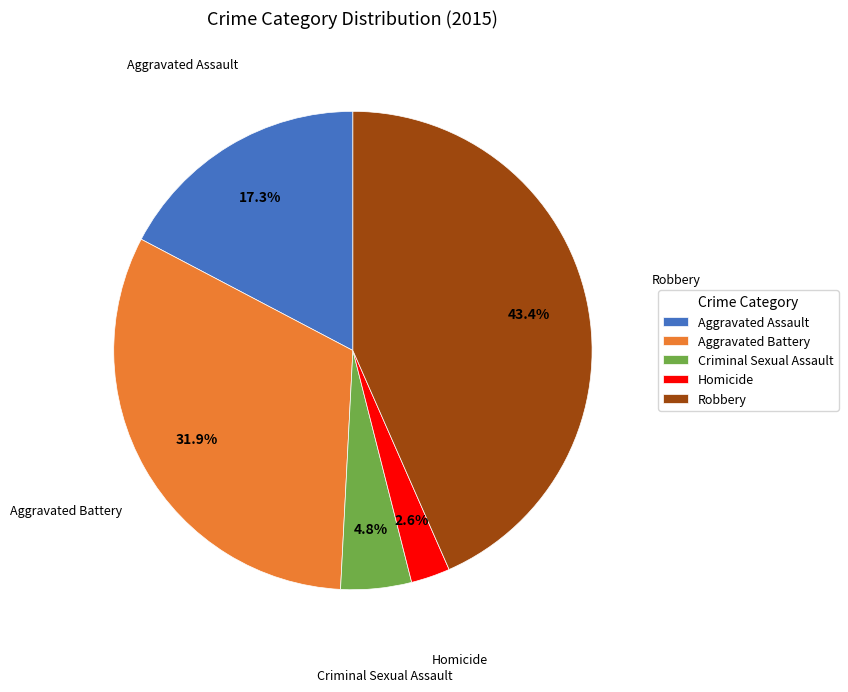

To the nearest percent, what is the difference between the Aggravated Assault and Homicide slice percentages?

15%